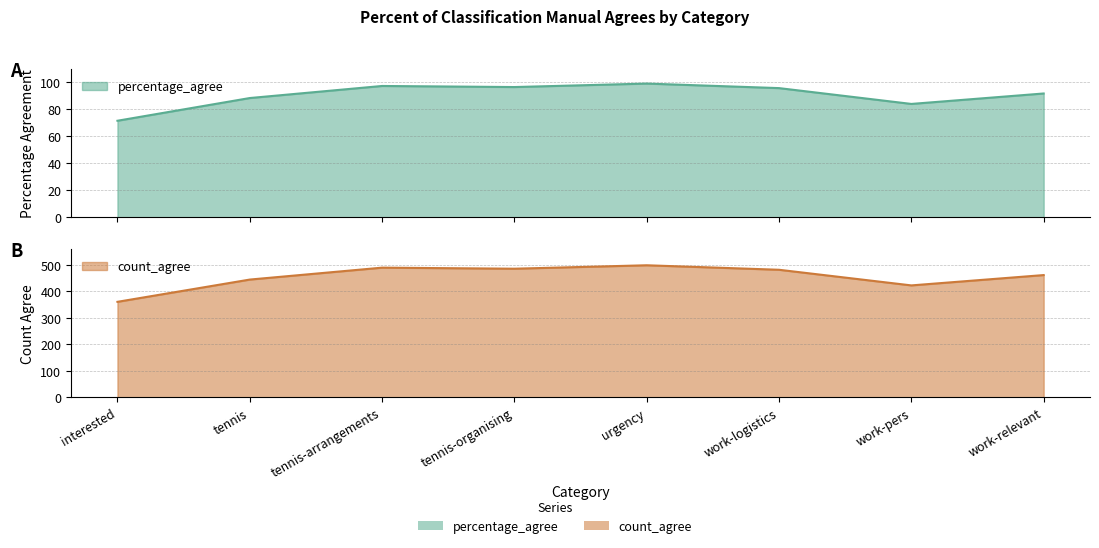

List the labels in order of count_agree value, largest first.

urgency, tennis-arrangements, tennis-organising, work-logistics, work-relevant, tennis, work-pers, interested